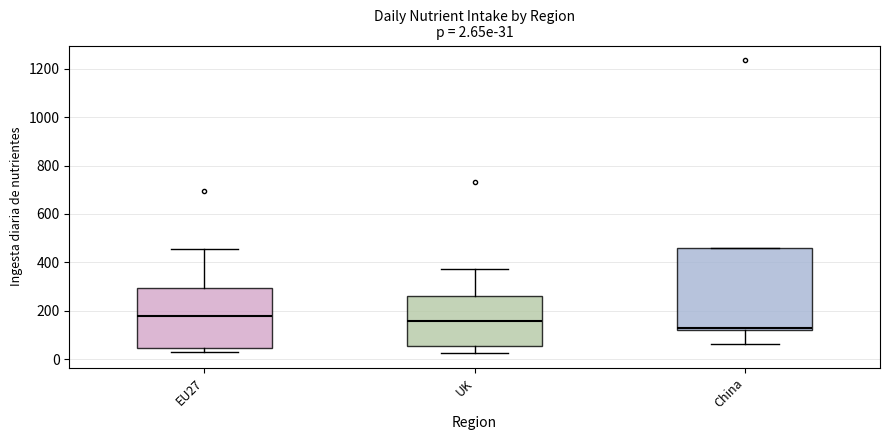

Which box has the lowest median line?

China